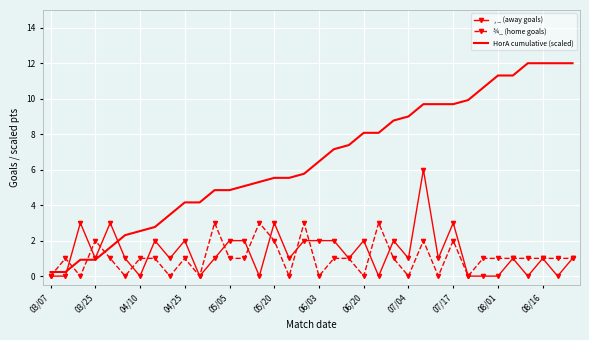

True or false: ¾_ (home goals) and HorA cumulative (scaled) cross at least once.

True